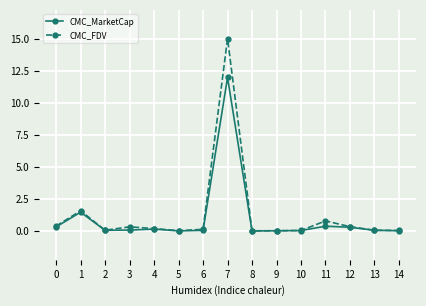

Where is the first local maximum for CMC_MarketCap?

1